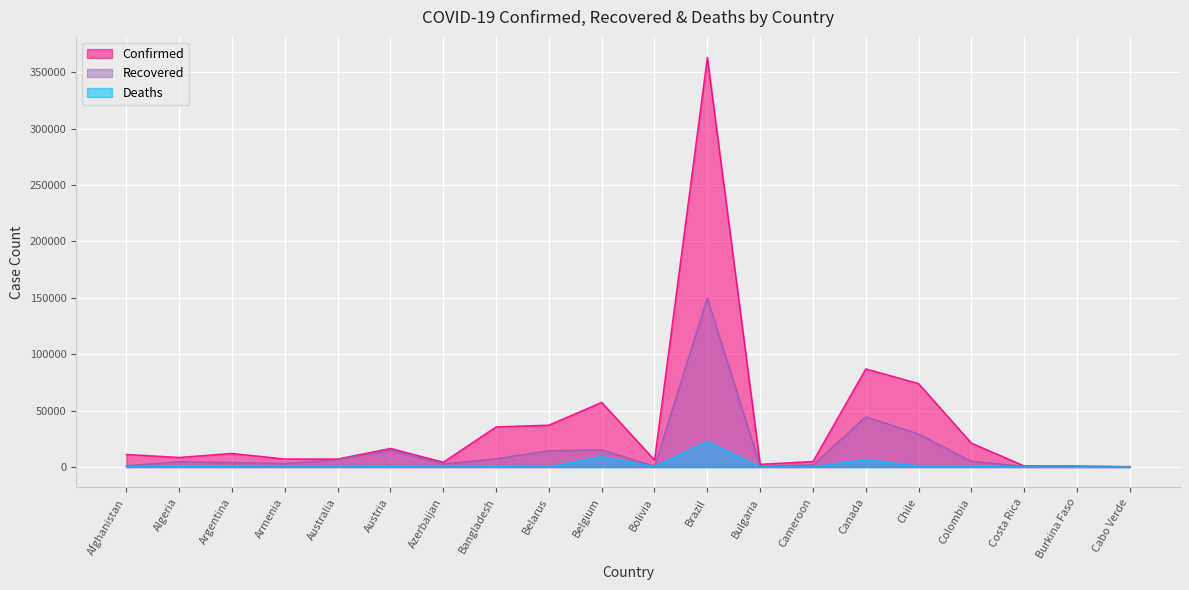

True or false: Deaths has a value of 2035 at Belgium.

False